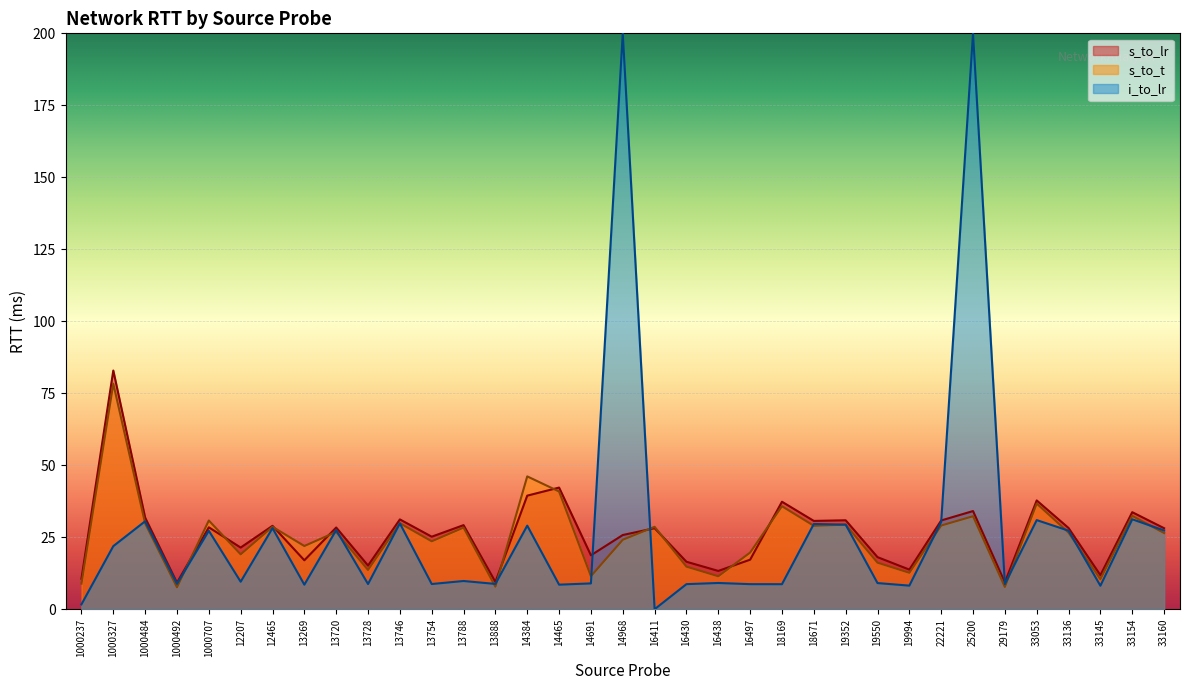

At which label does s_to_t first exceed 26?

1000327